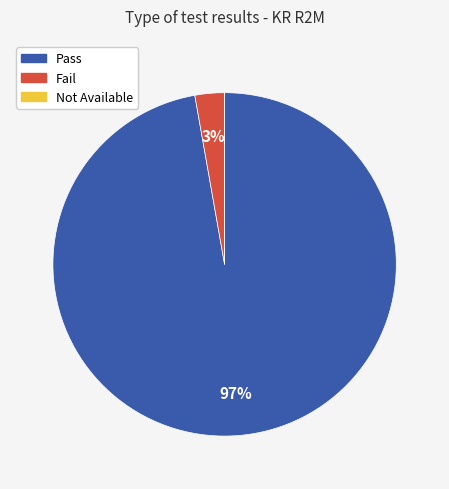

To the nearest percent, what is the average slice percentage?

33%